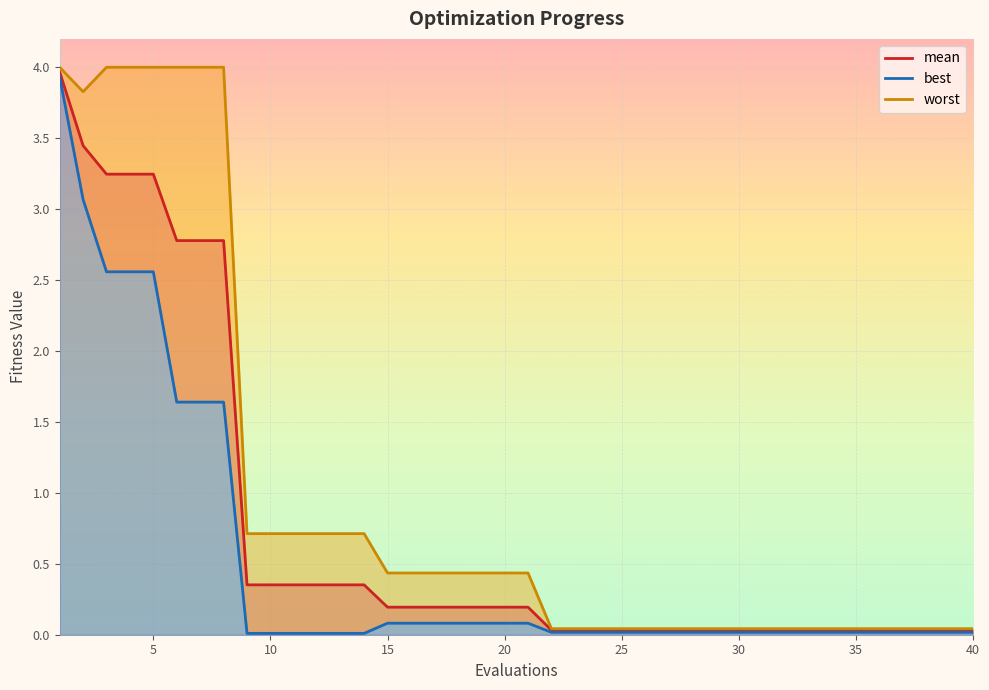

How many lines are shown in the chart?

3